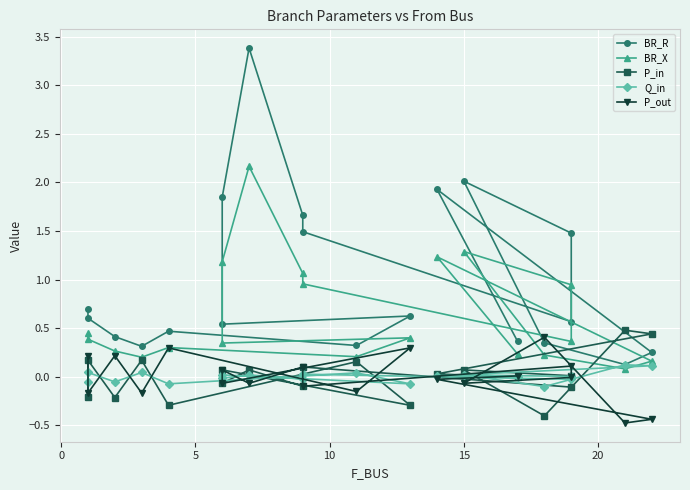

What is the minimum value for BR_X?

0.1